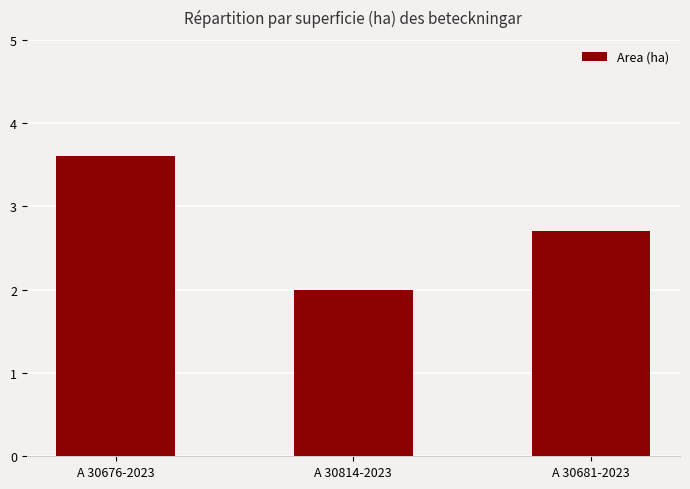

Between A 30676-2023 and A 30681-2023, which is larger?

A 30676-2023